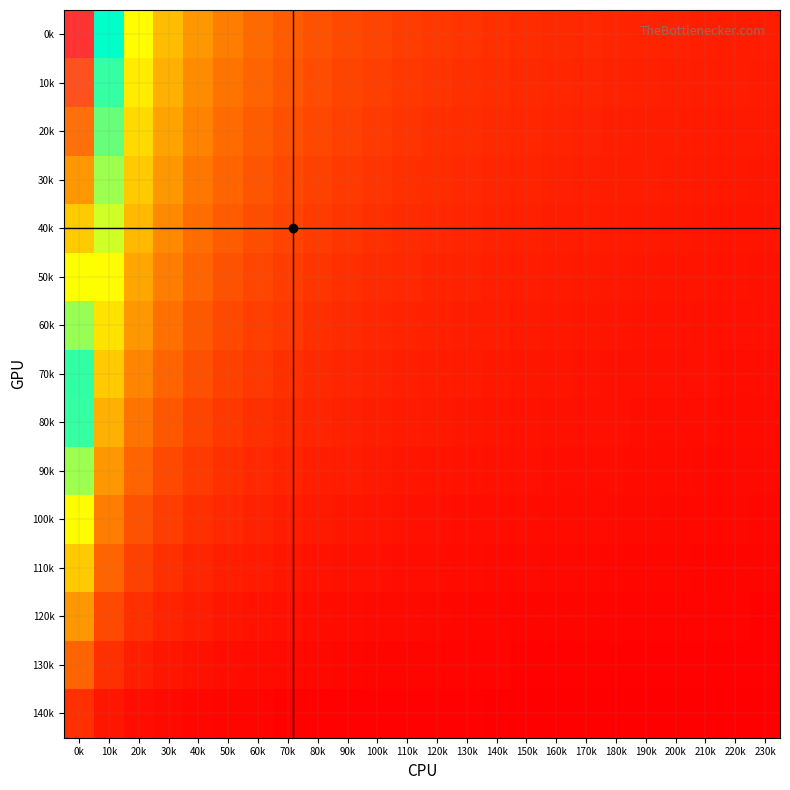

What is the difference between the highest and lowest values at 120k?

0.1